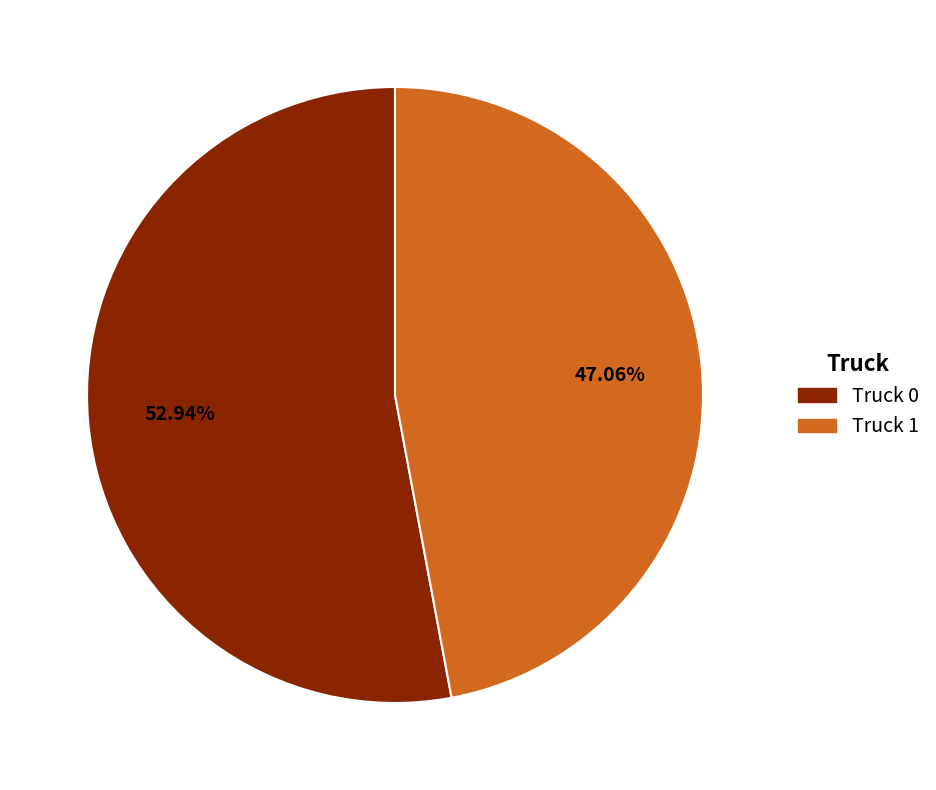

Which slice represents more than half of the pie?

Truck 0